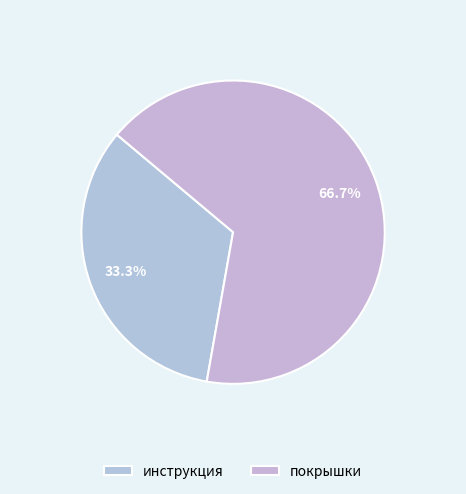

True or false: покрышки accounts for 67% of the total.

True